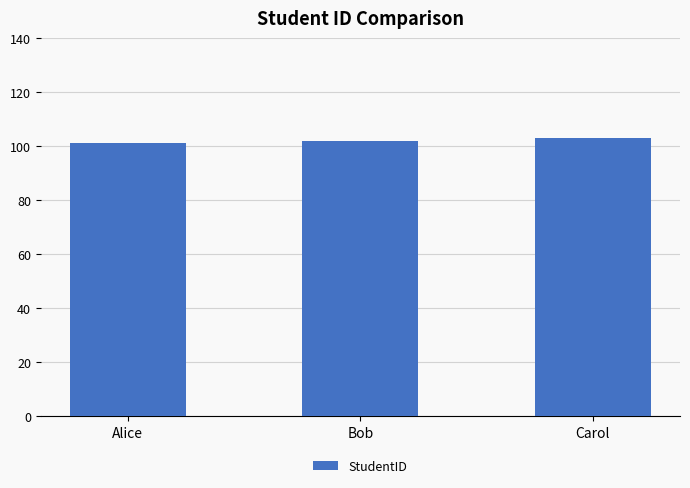

How many data points are less than 102?

1